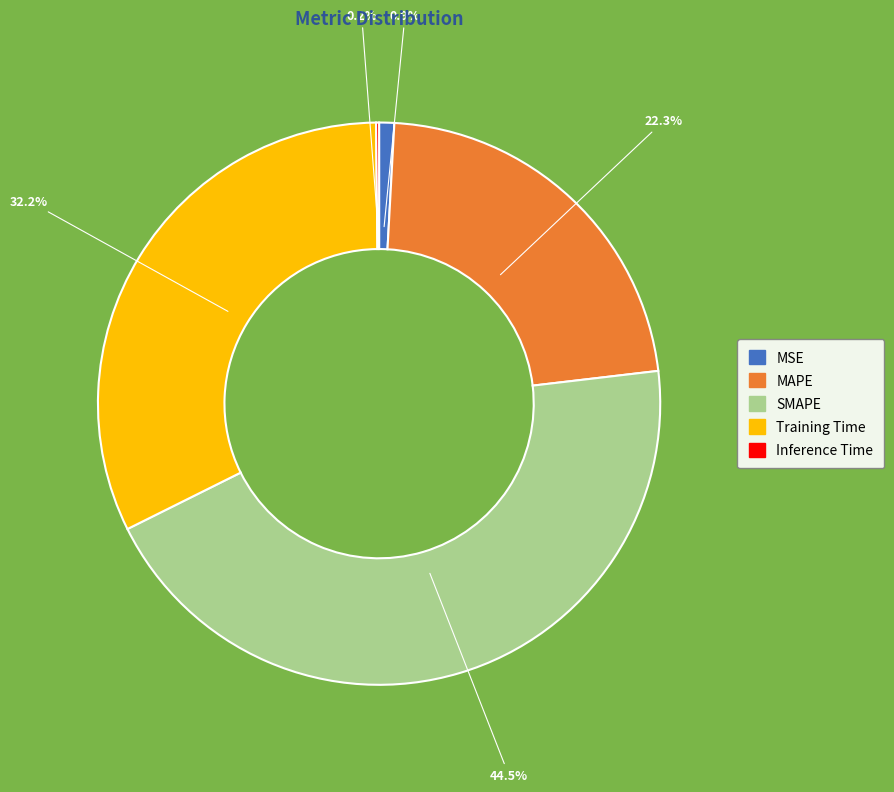

To the nearest percent, what percentage of the pie is Training Time?

32%